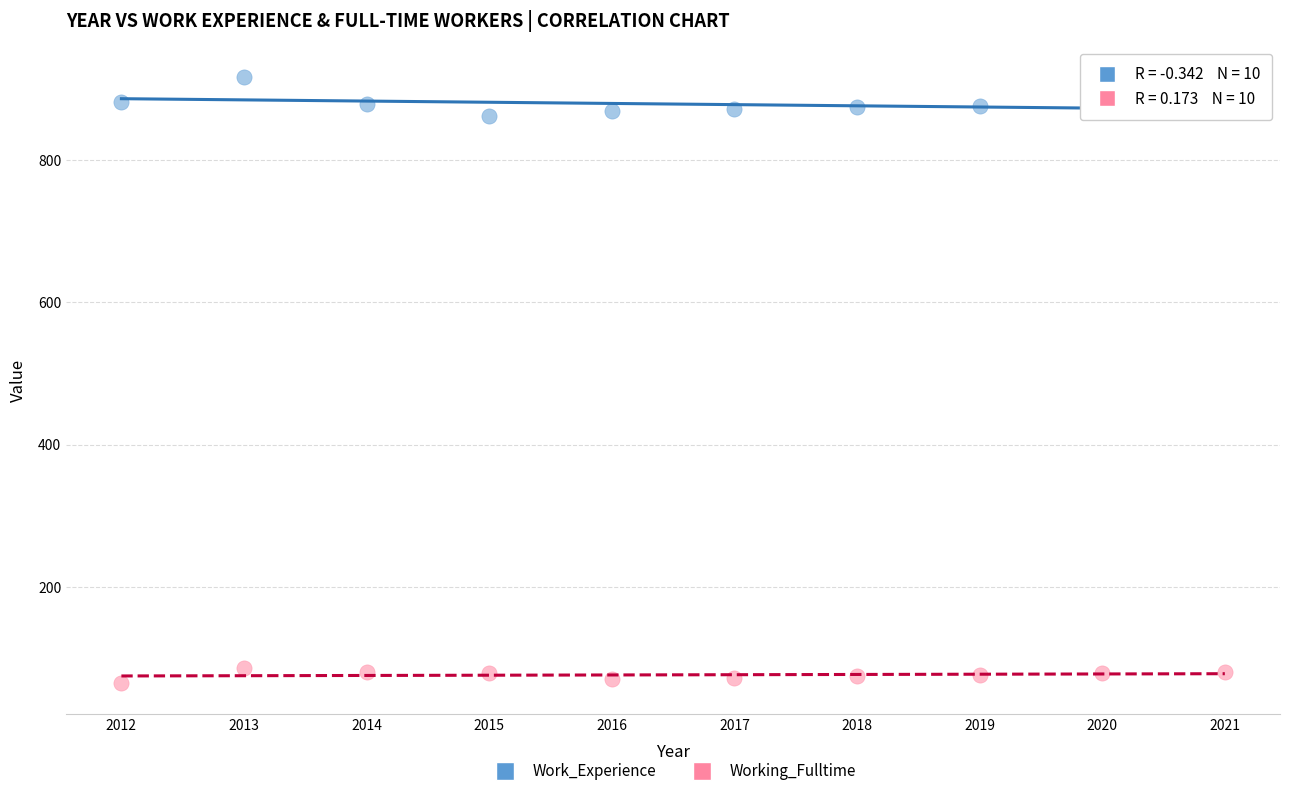

Which series contains the lowest Y value?

Working_Fulltime